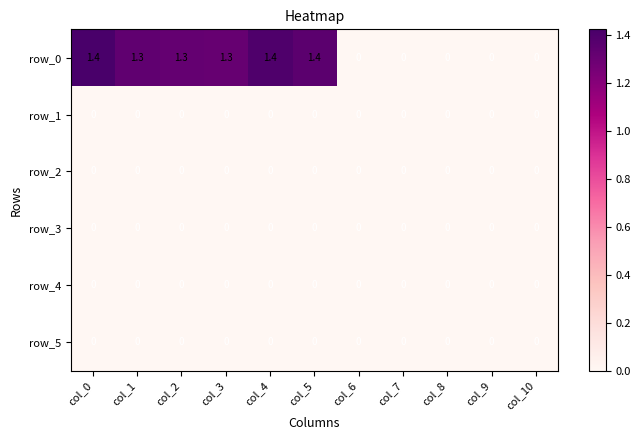

Which series has the largest total across all categories?

row_0